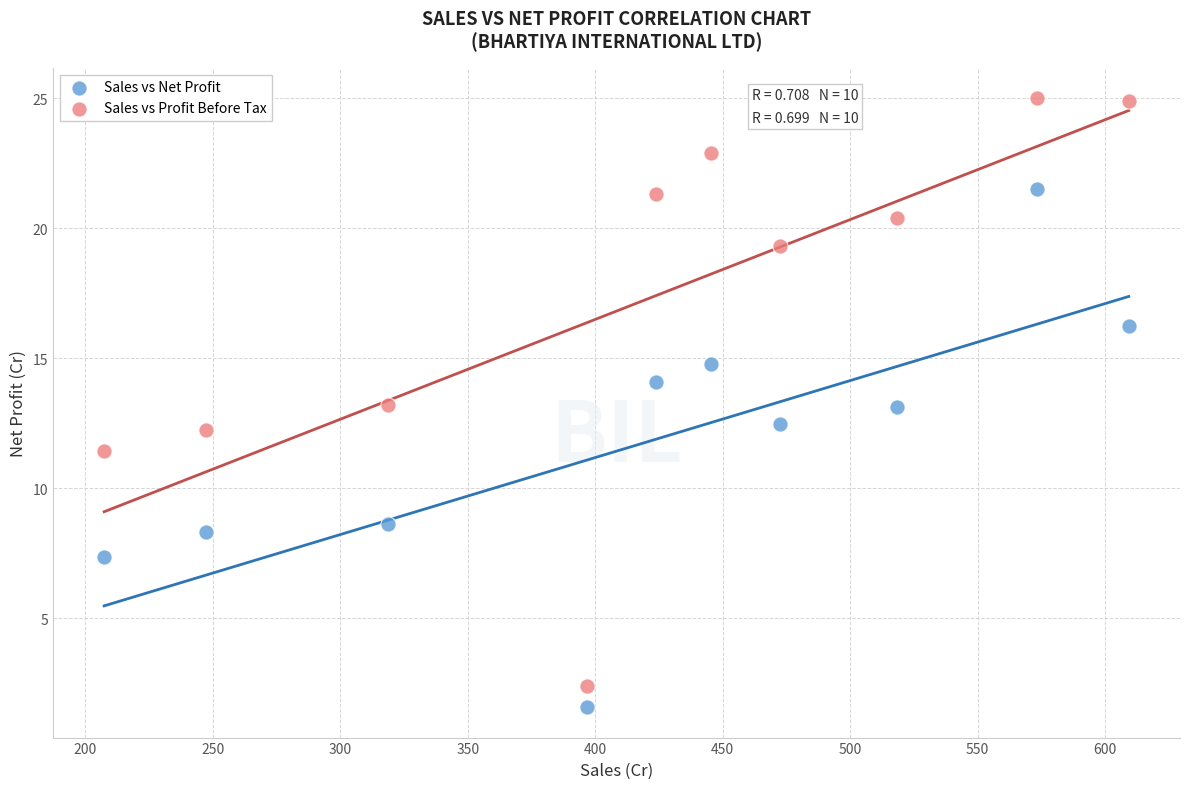

In the Sales vs Net Profit series, what Y value is closest to 11?

12.5